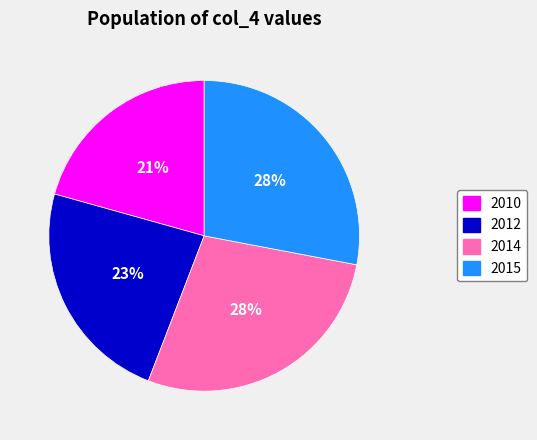

How many segments does this pie chart have?

4